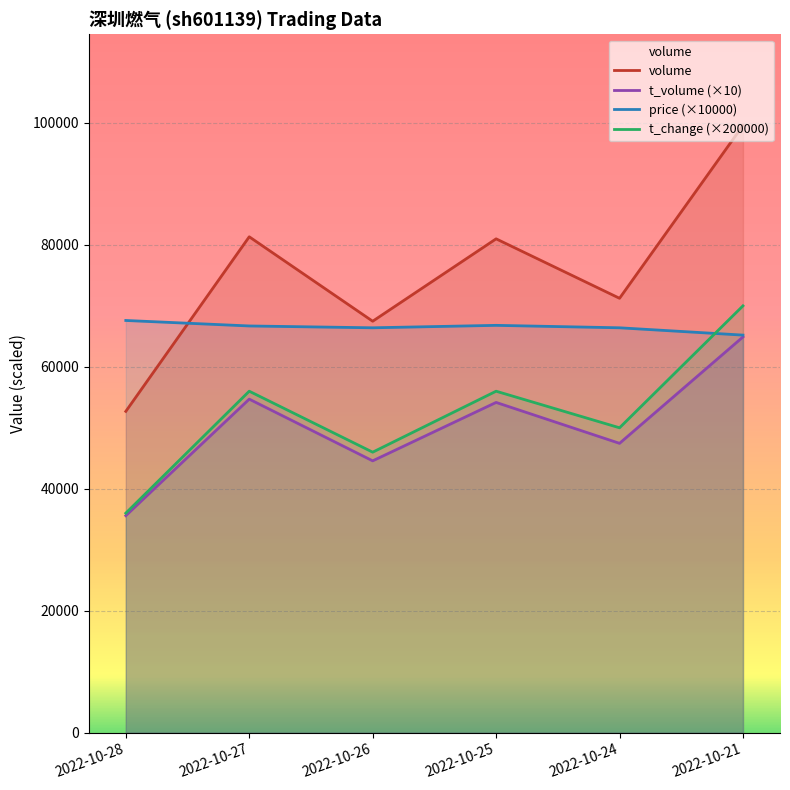

Which series changed the most between 2022-10-28 and 2022-10-27?

volume